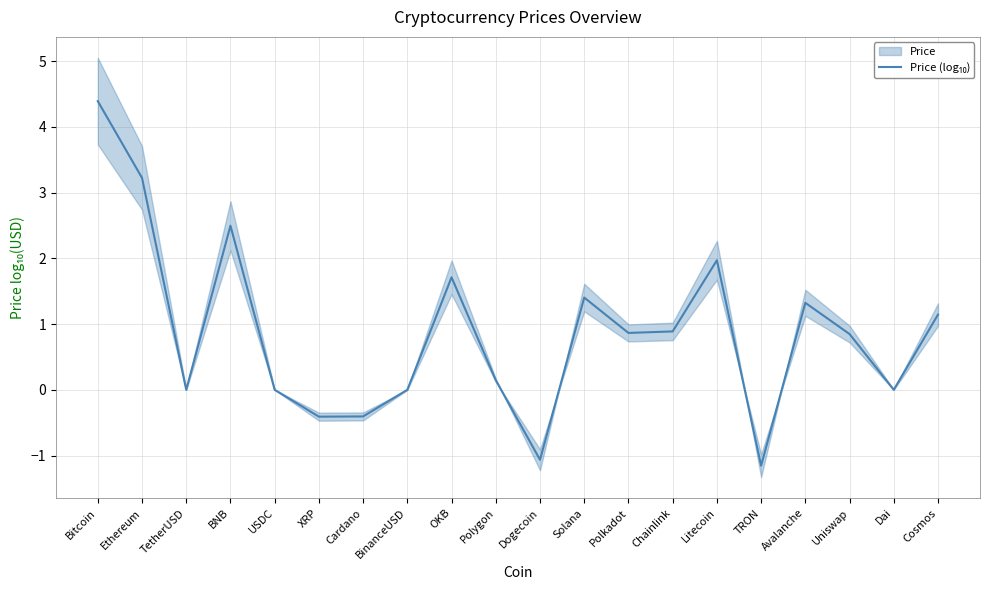

Rank the categories by value from highest to lowest.

Bitcoin, Ethereum, BNB, Litecoin, OKB, Solana, Avalanche, Cosmos, Chainlink, Polkadot, Uniswap, Polygon, Dai, TetherUSD, USDC, BinanceUSD, Cardano, XRP, Dogecoin, TRON